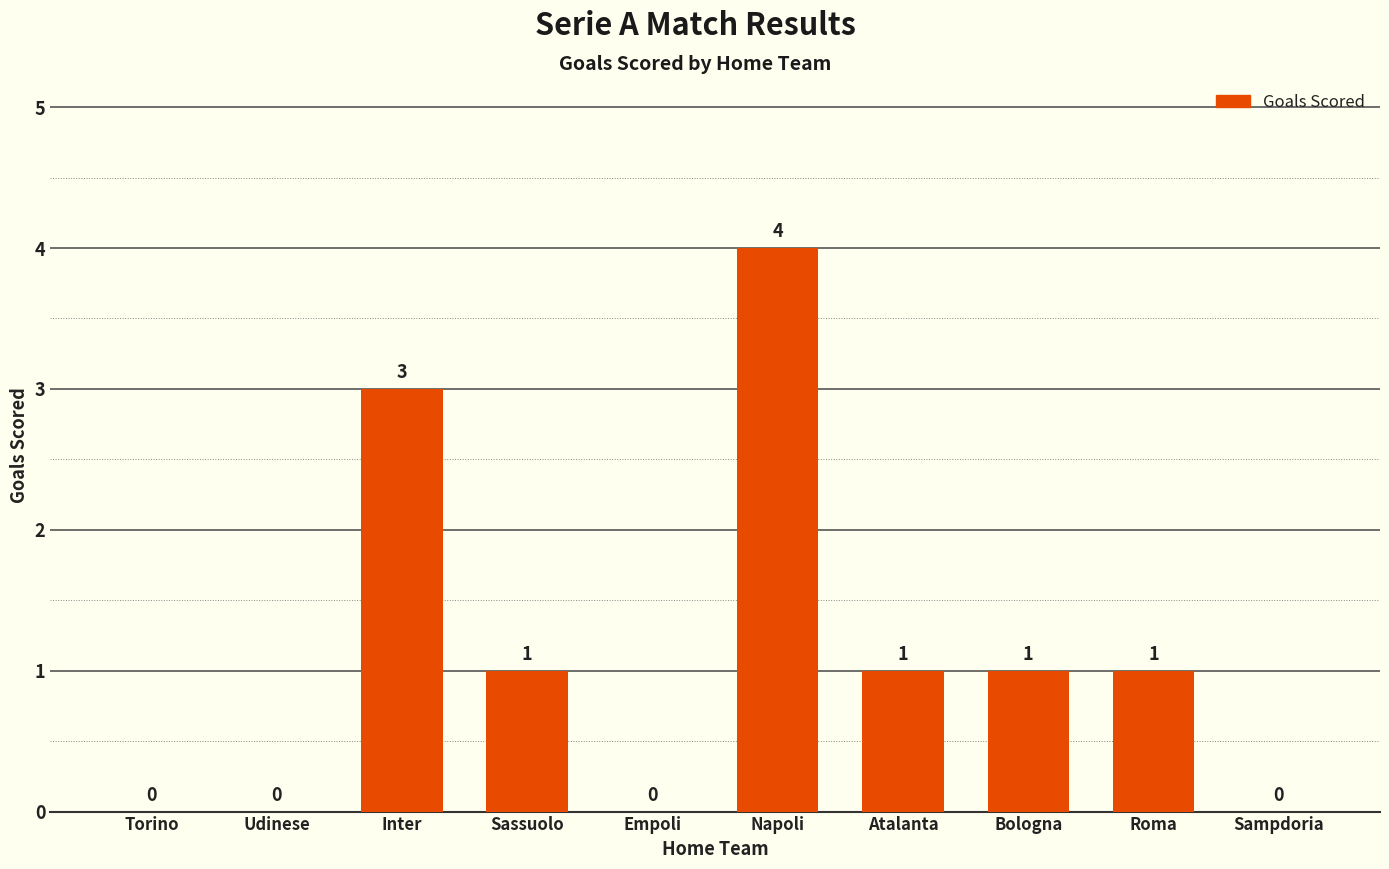

The value at Napoli is 4. True or false?

True